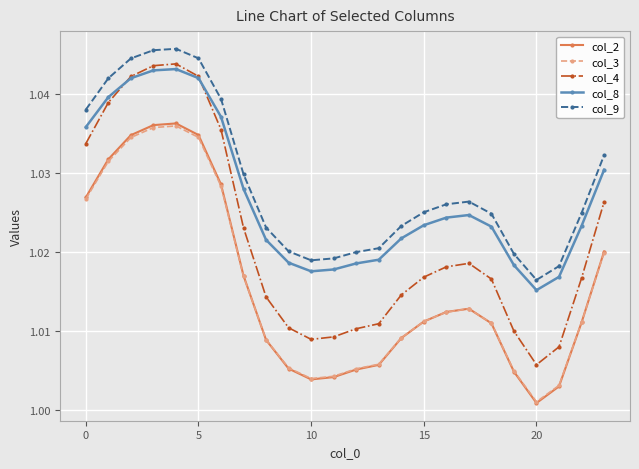

True or false: col_3 and col_8 intersect in this chart.

False